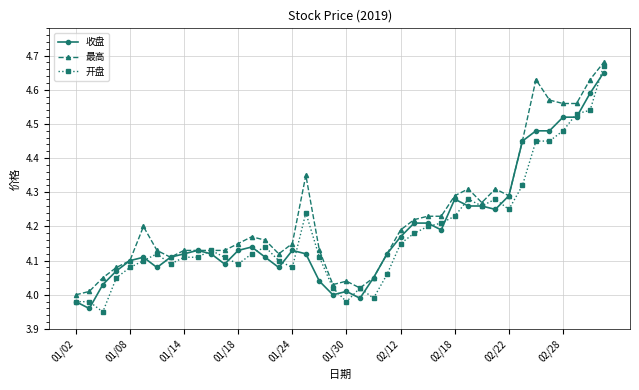

True or false: 开盘 has more than 2 interior local peaks.

True